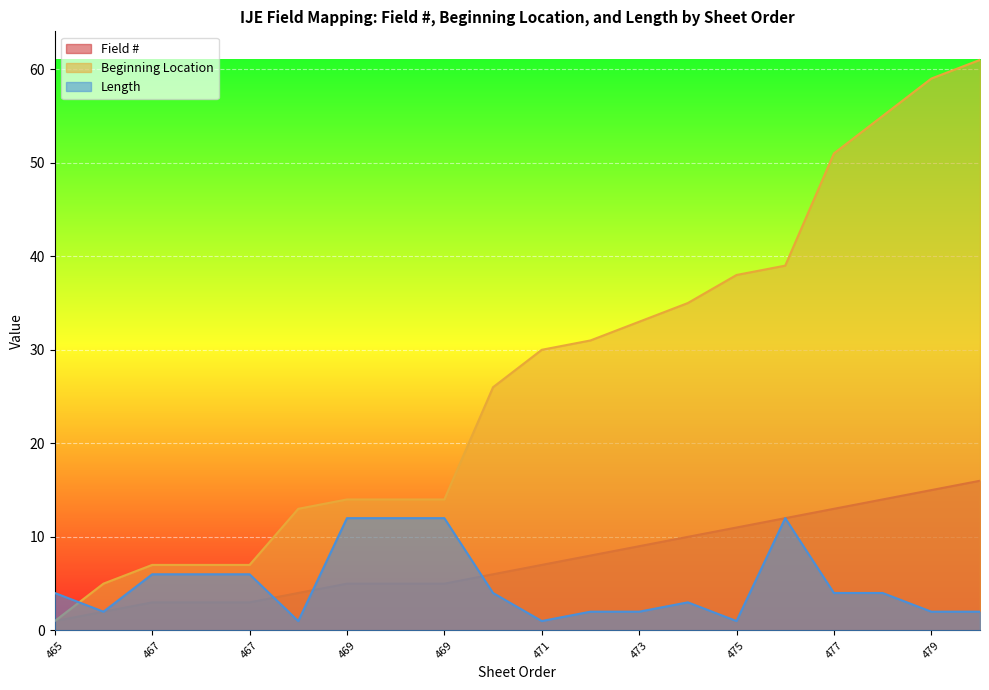

Is it true that Length equals 2 at 473?

True